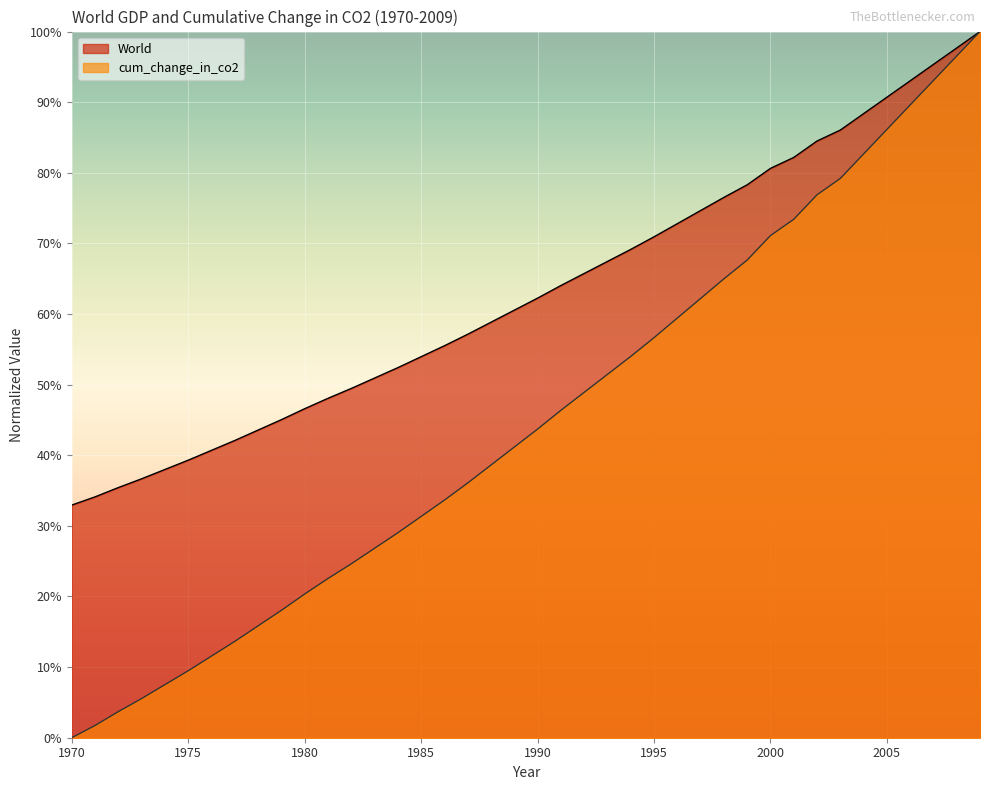

Which label corresponds to the largest value in the chart?

2009